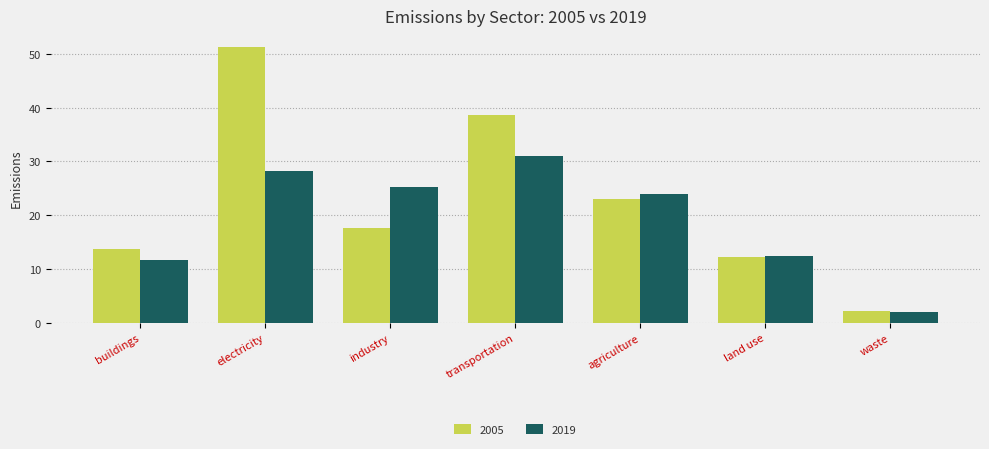

The 2019 series shows 23.9 at agriculture. True or false?

True